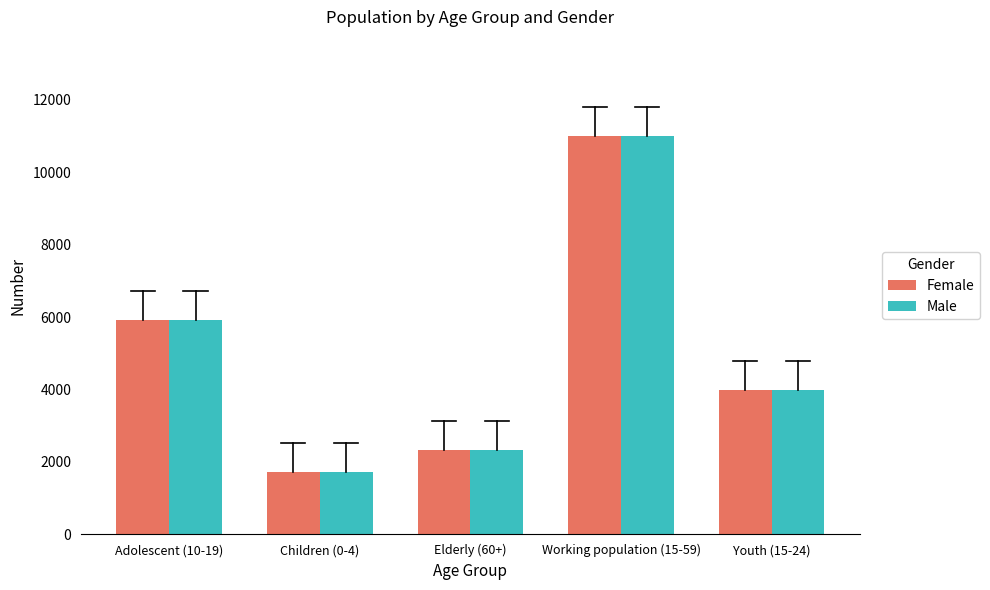

What is the sum of all Female values?

24936